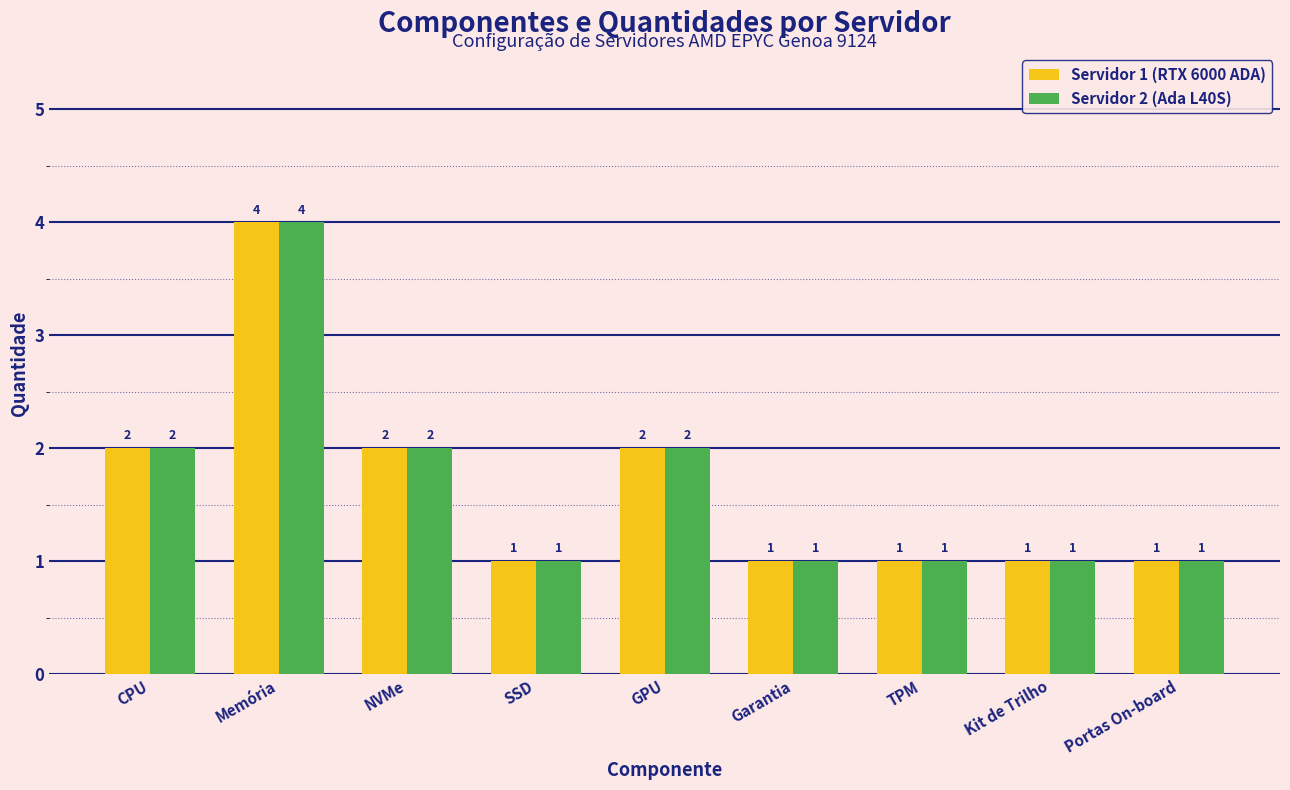

Are the bars grouped side by side (vs. stacked)?

Yes